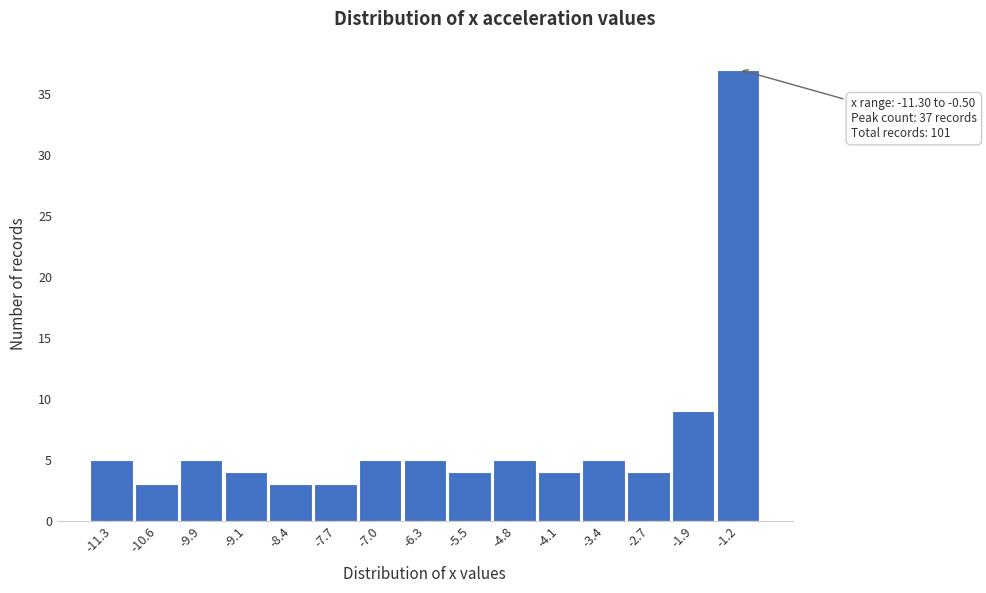

Reading left to right, list all the values displayed in this chart.

5	3	5	4	3	3	5	5	4	5	4	5	4	9	37